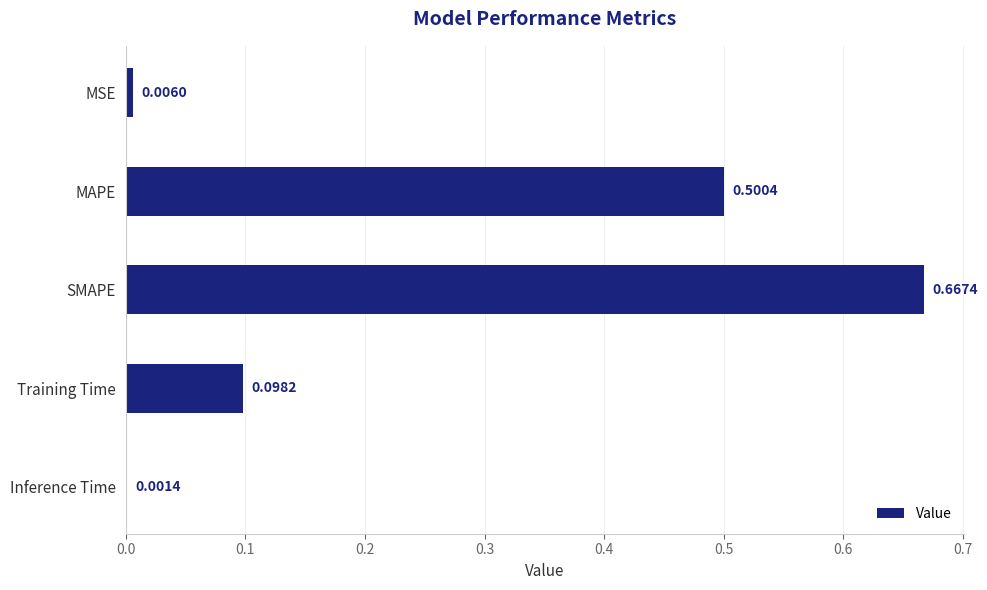

Where is the data nearest to the value 0?

Inference Time